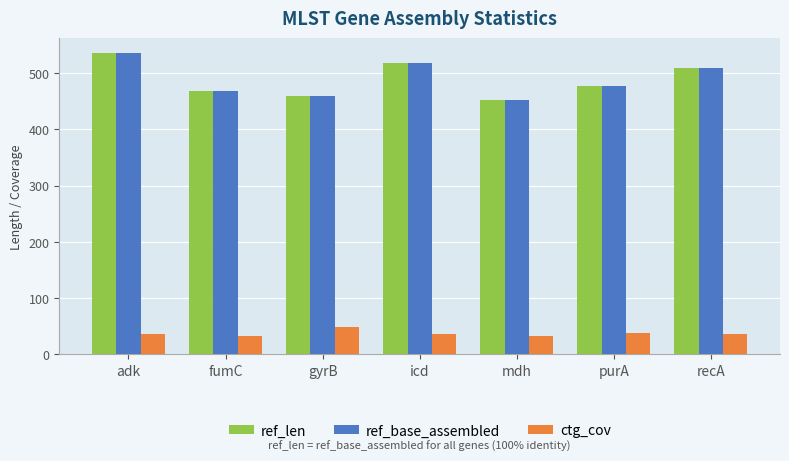

Which label corresponds to the largest value in the chart?

adk